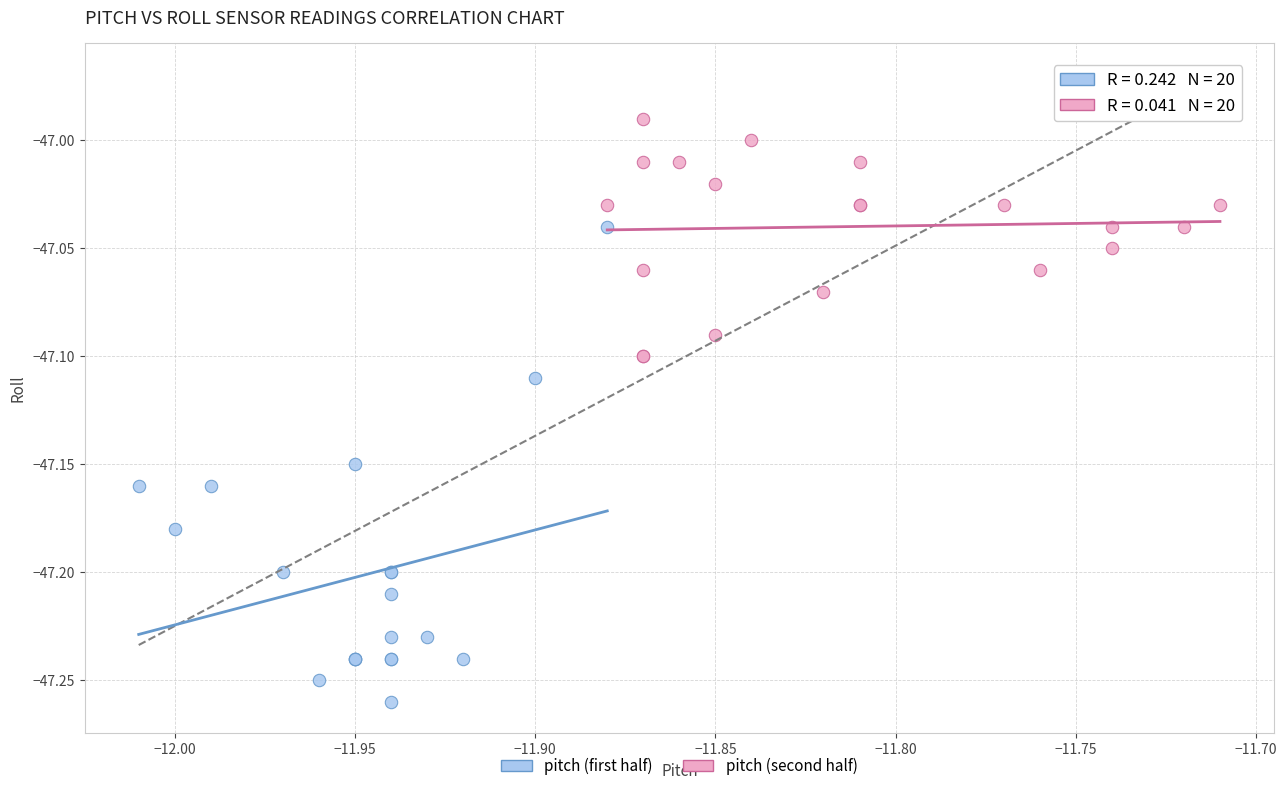

Which series reaches the minimum Y coordinate?

pitch (first half)